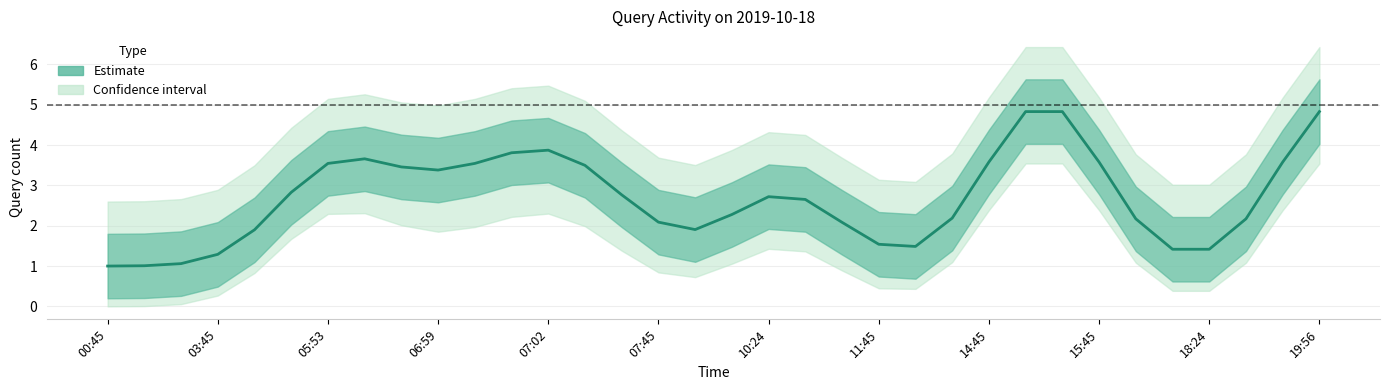

What is the change in value from 18 to 19?

-0.1